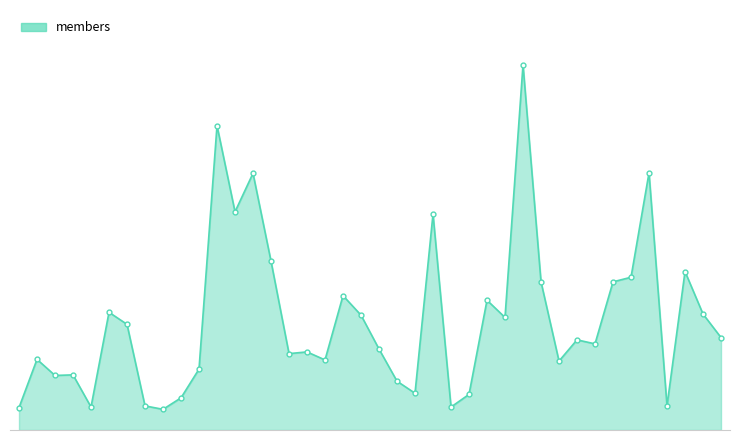

Does the chart have visible grid lines?

No